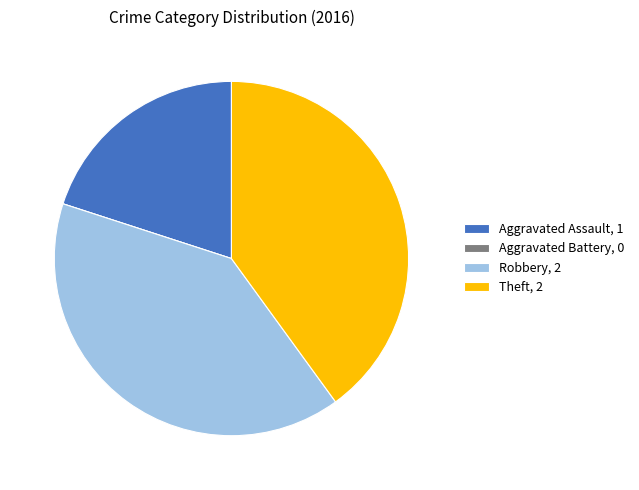

Does any single category account for the majority?

No